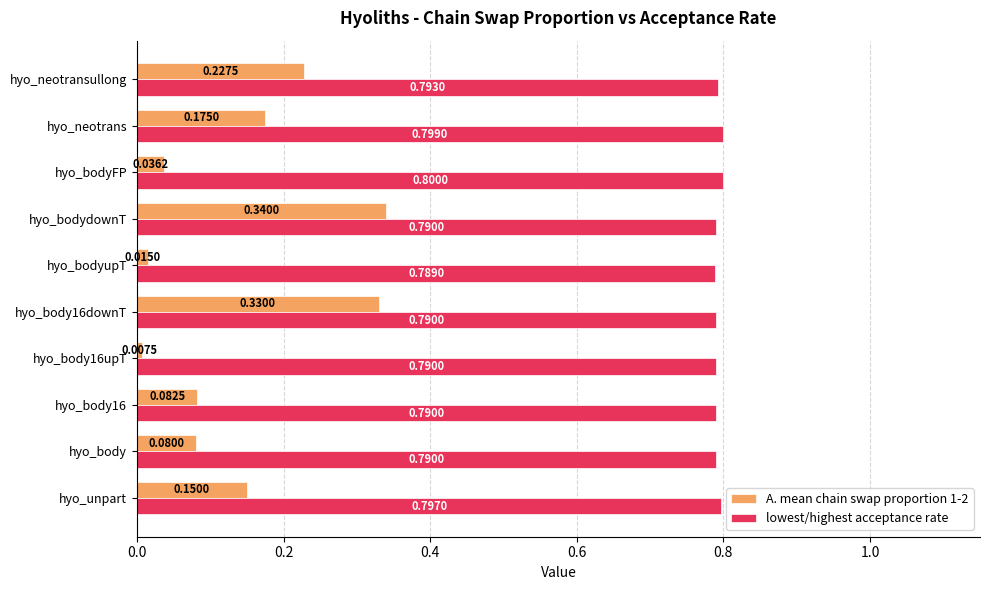

Count the number of categories in the chart.

10